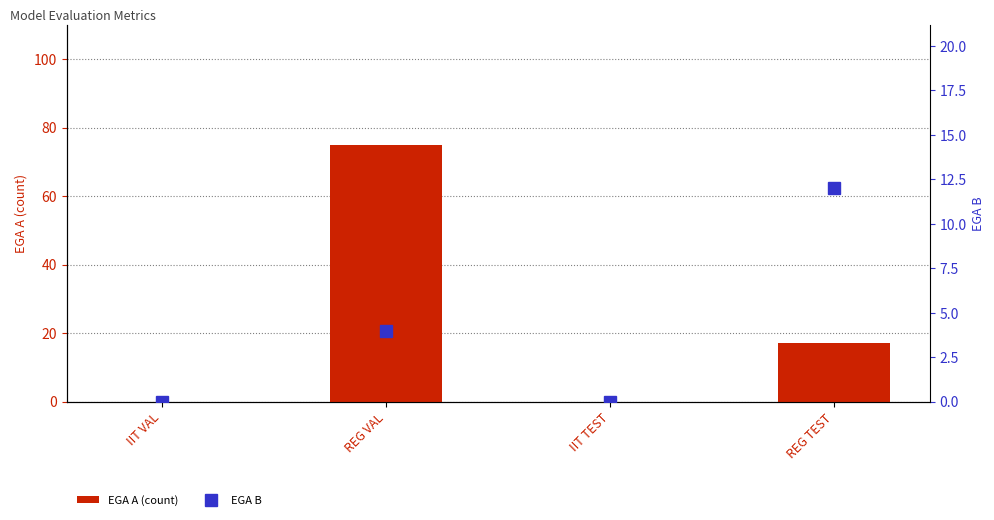

How many groups of bars are there?

4